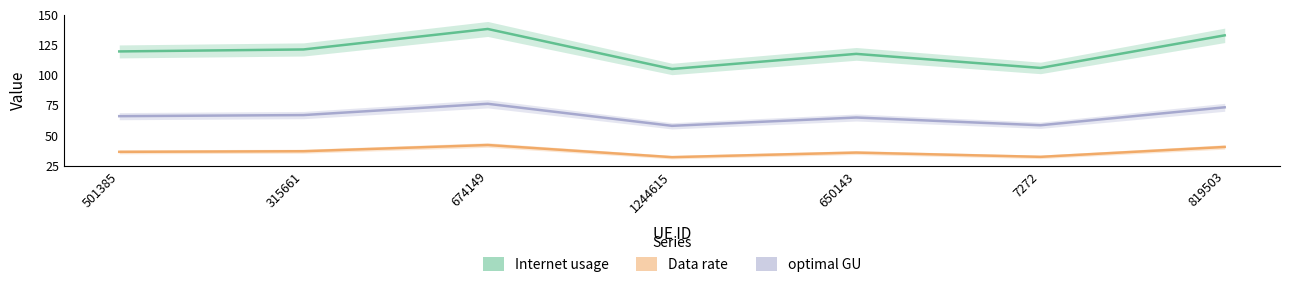

What are all the series names shown in the legend?

Internet usage, Data rate, optimal GU